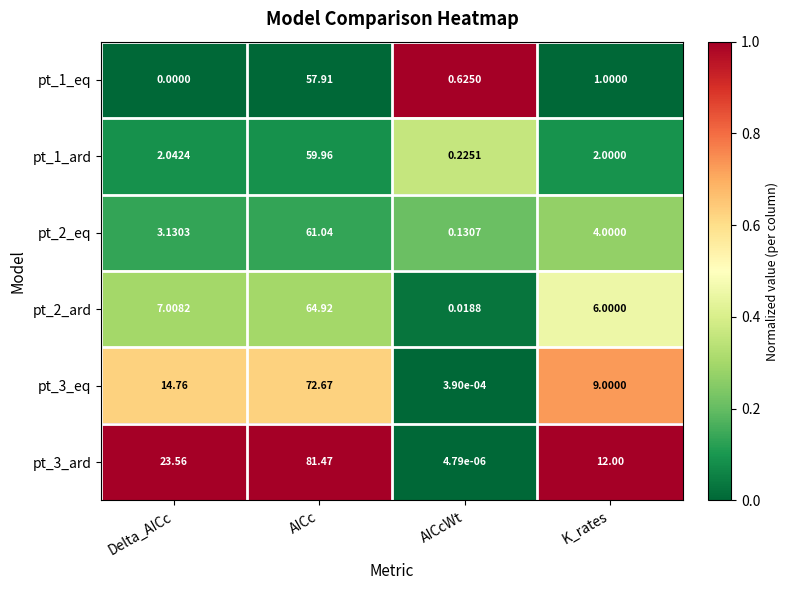

At which label does pt_1_eq reach its peak?

AICc